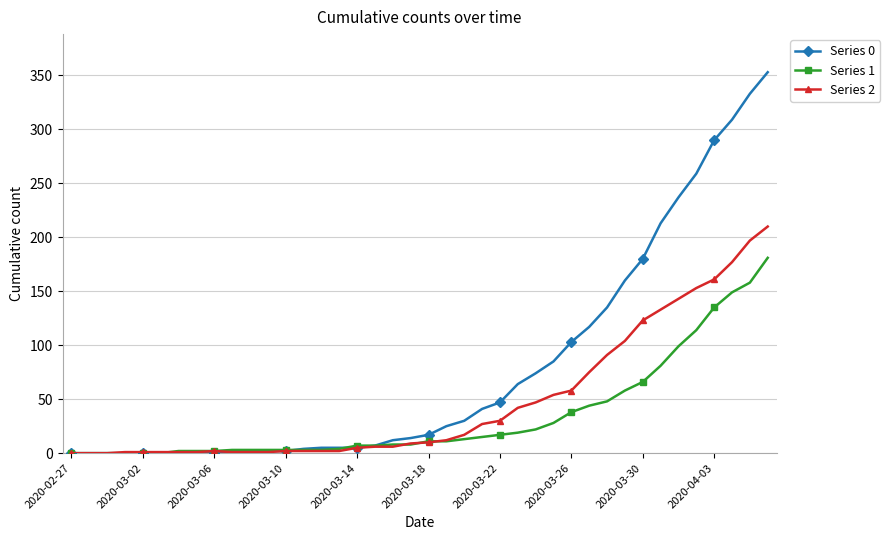

How many distinct data groups are displayed?

3